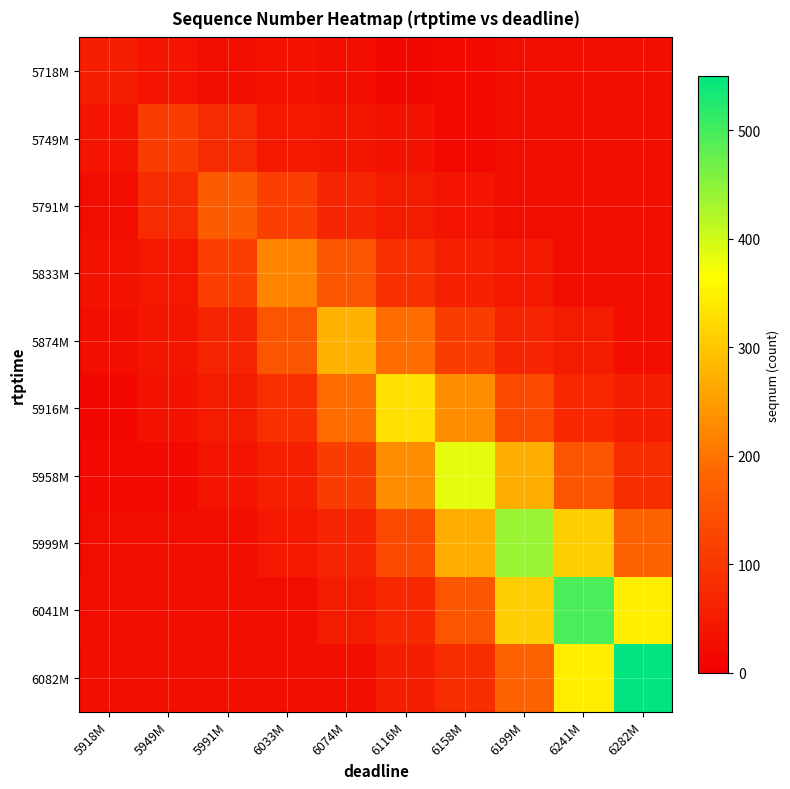

Between 5991M and 6074M, which is larger?

6074M